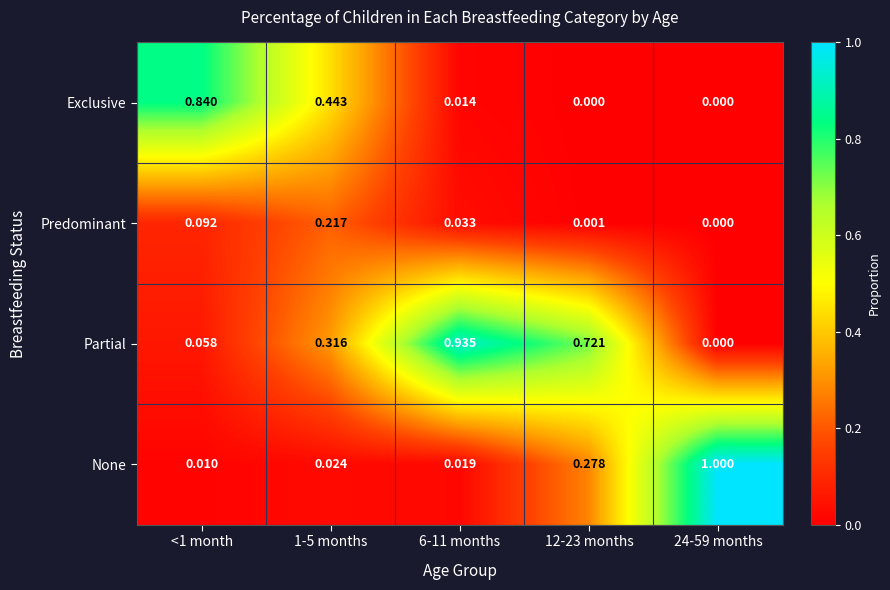

Between 6-11 months and 12-23 months, which series saw the biggest shift?

None